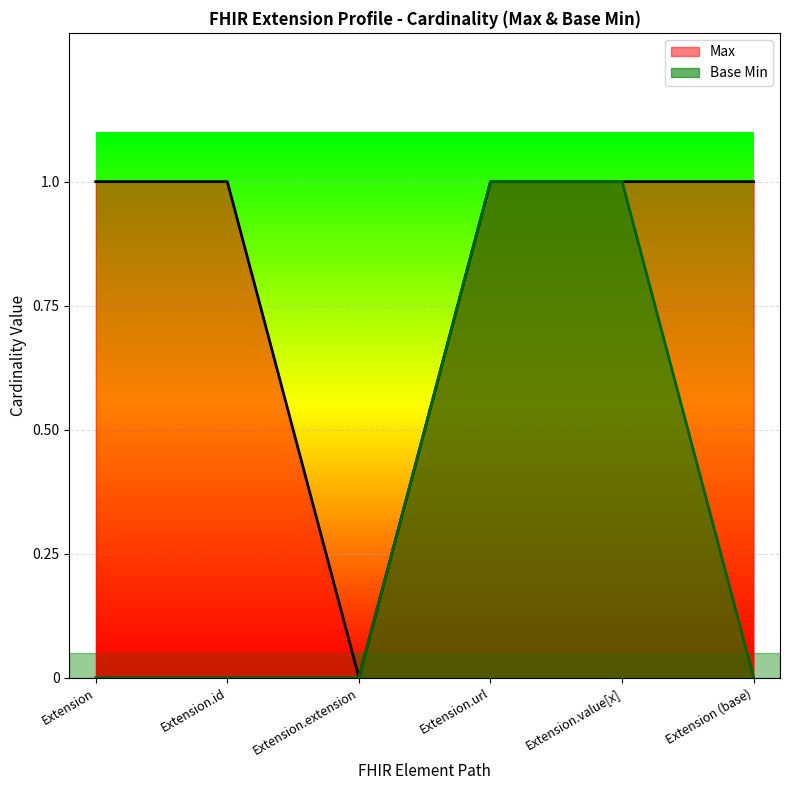

Reading left to right, what are all the values shown in this chart?

Max: Extension=1	Extension.id=1	Extension.extension=0	Extension.url=1	Extension.value[x]=1	Extension (base)=1
Base Min: Extension=0	Extension.id=0	Extension.extension=0	Extension.url=1	Extension.value[x]=1	Extension (base)=0